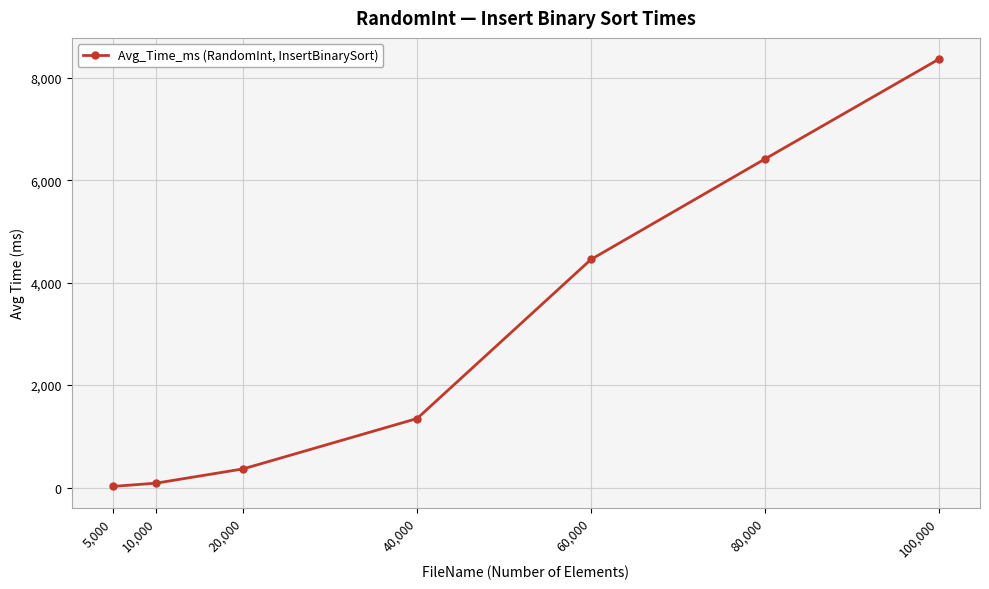

What is the smallest value displayed?

21.7